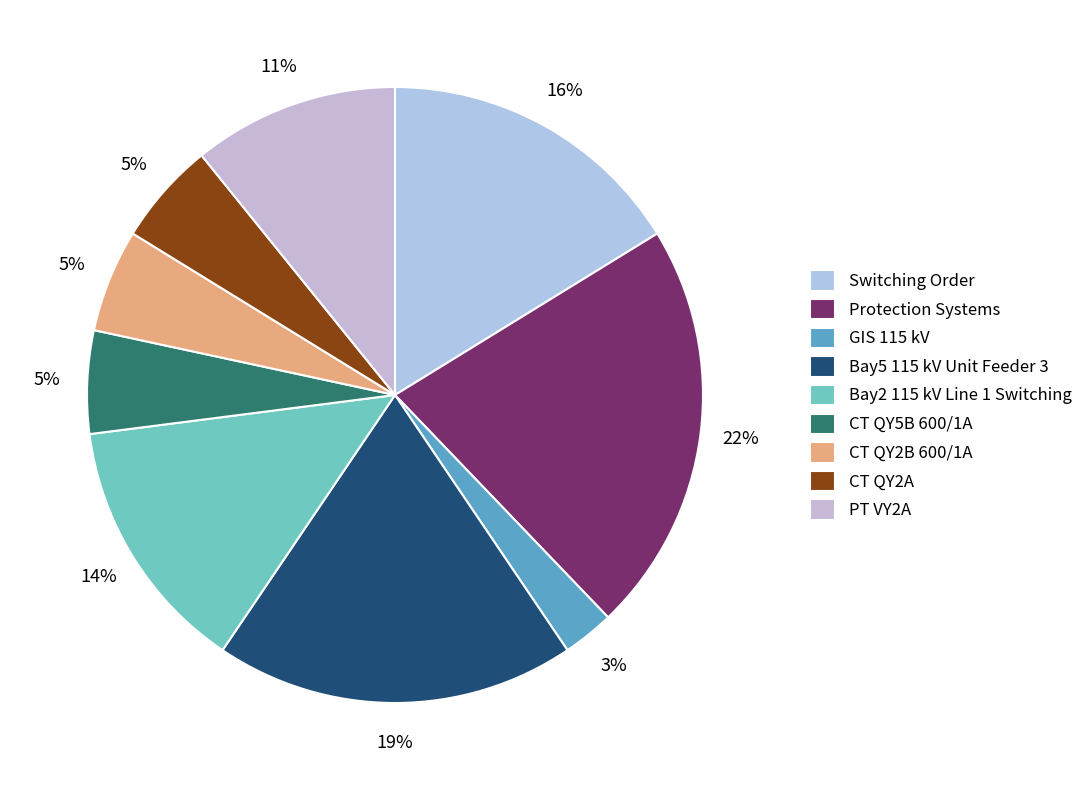

To the nearest percent, what is the average slice percentage?

11%